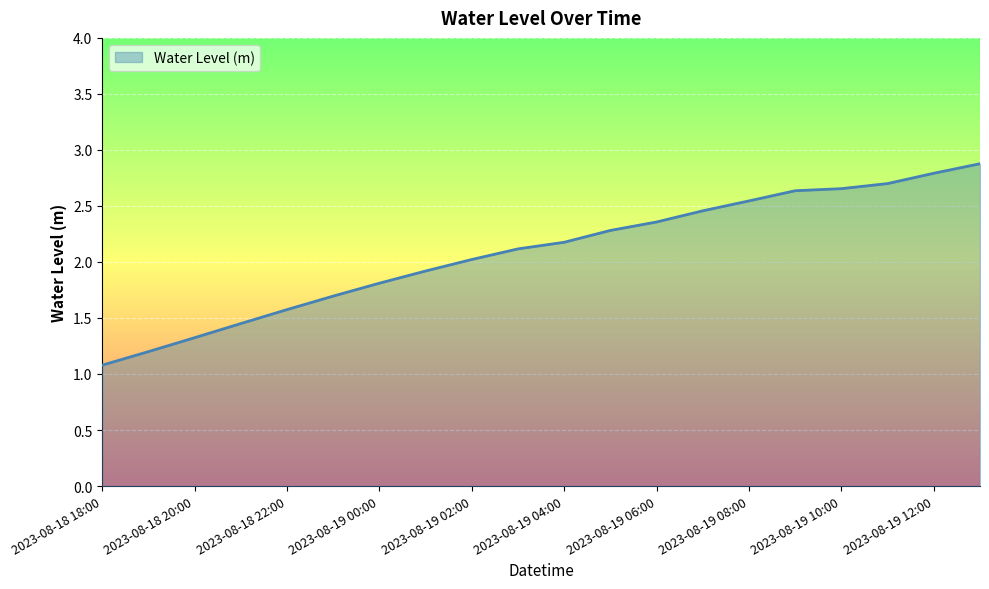

What is the smallest value displayed?

1.1